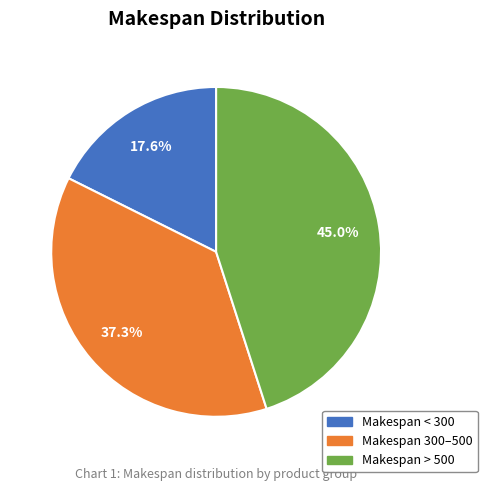

Does any single category account for the majority?

No